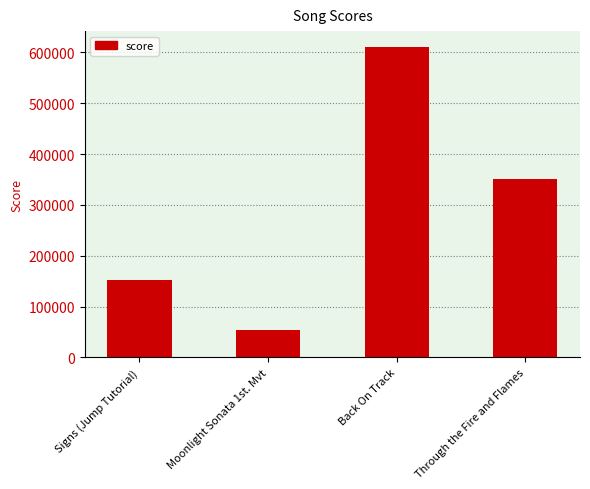

How many values are below 350700?

2